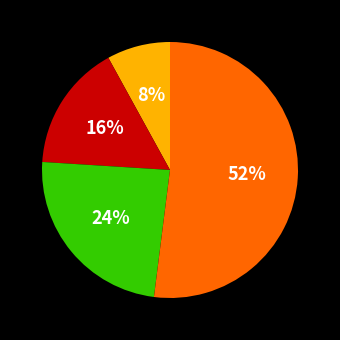

Does any single category account for the majority?

Yes